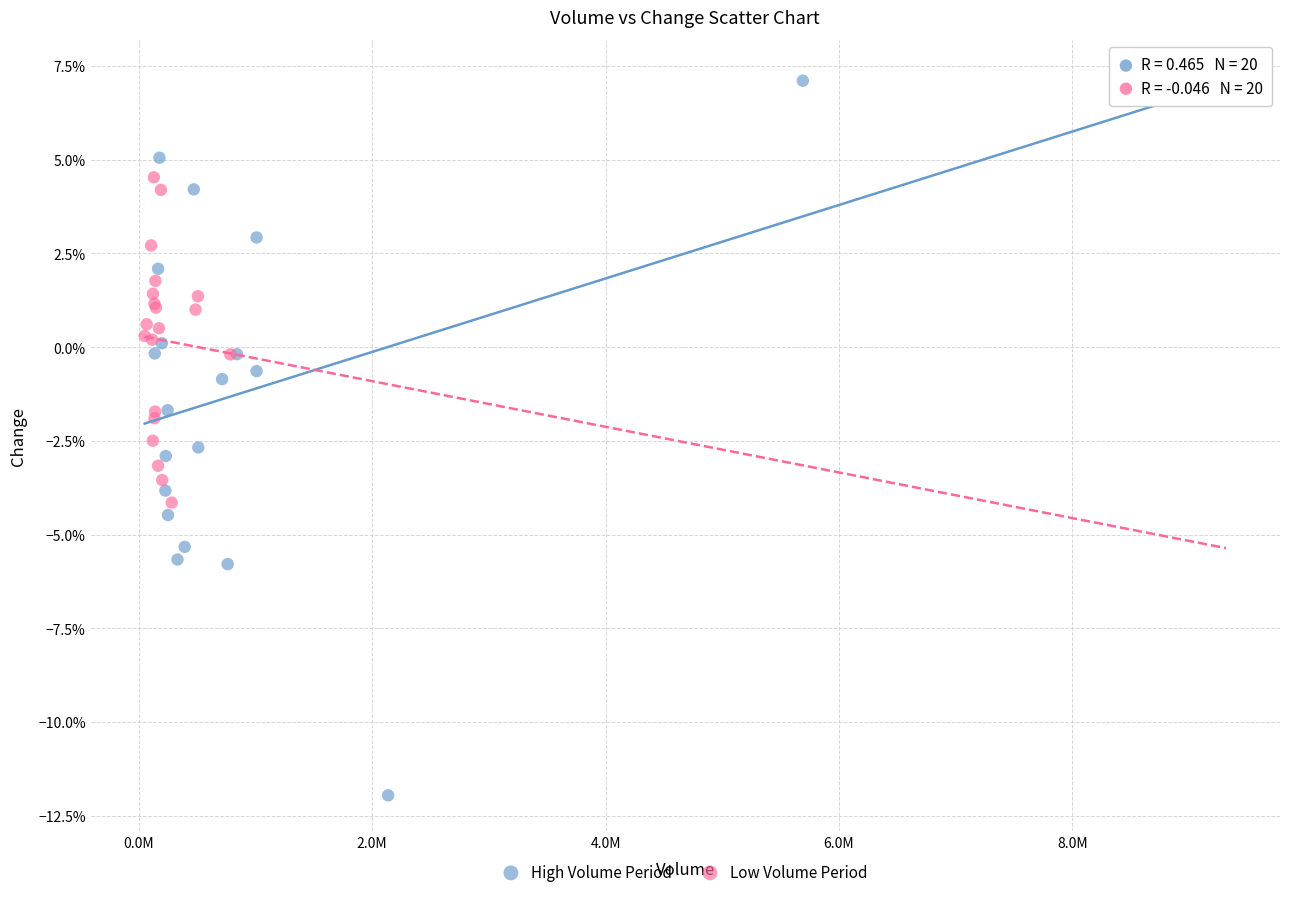

What are all the series names shown in the legend?

High Volume Period, Low Volume Period